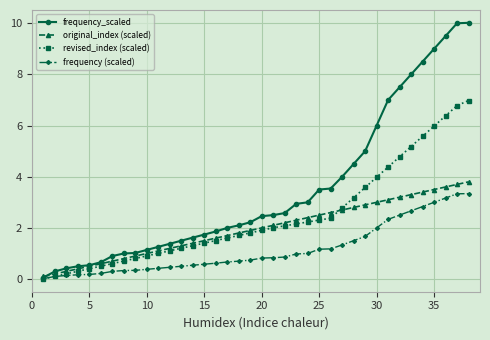

Which series has the widest spread of values?

frequency_scaled